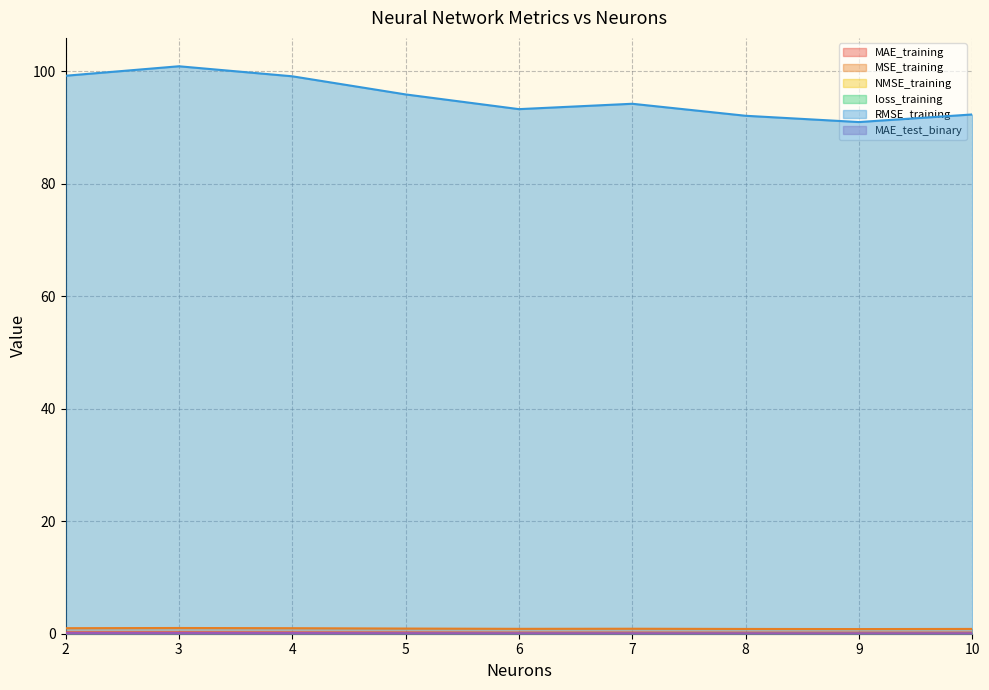

At which category does loss_training reach its first local peak?

3